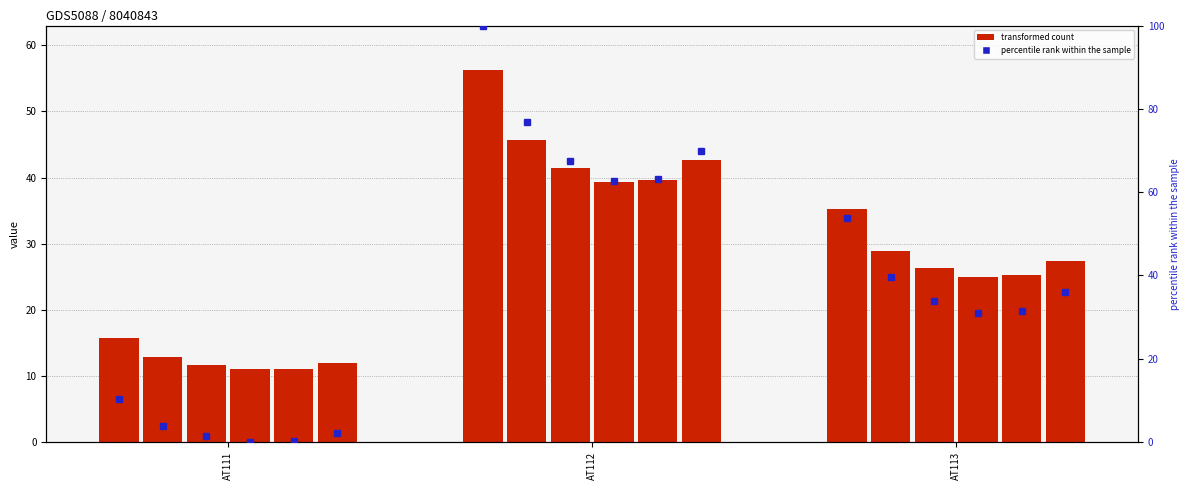

At which category is the sum across all series the highest?

AT112